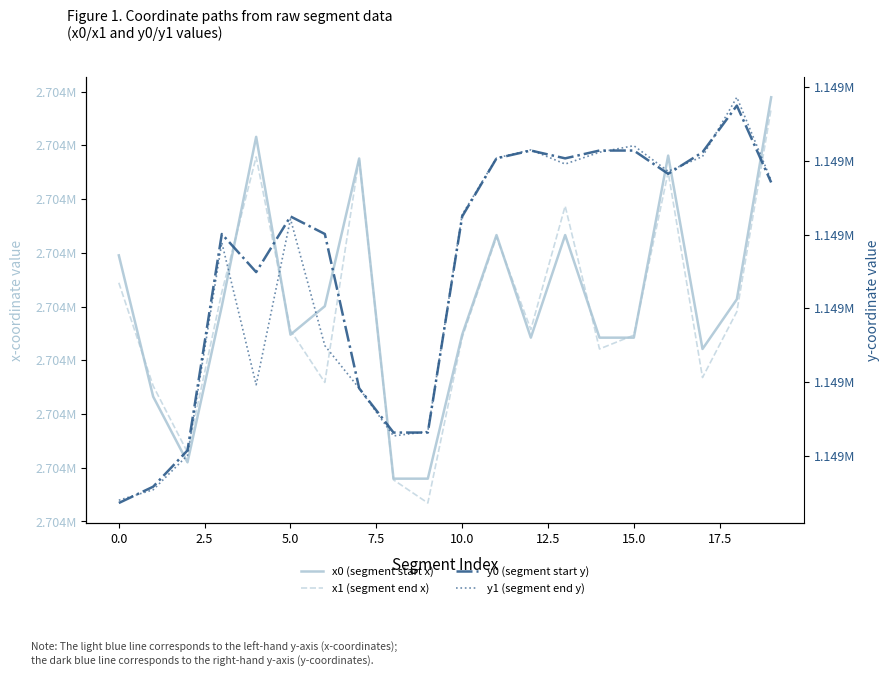

Reading left to right, what are all the values shown in this chart?

x0 (segment start x): 2703839.1	2703786.5	2703762.0	2703820.1	2703883.2	2703809.5	2703820.1	2703875.1	2703755.9	2703755.9	2703809.5	2703846.6	2703808.4	2703846.6	2703808.4	2703808.4	2703876.2	2703804.2	2703822.7	2703897.9
x1 (segment end x): 2703828.9	2703790.5	2703765.8	2703825.4	2703875.7	2703811.1	2703791.8	2703875.1	2703755.5	2703746.9	2703808.5	2703845.9	2703811.5	2703857.4	2703804.2	2703809.4	2703870.0	2703793.6	2703818.1	2703893.7
y0 (segment start y): 1149218.0	1149229.1	1149253.7	1149400.4	1149374.6	1149412.2	1149400.4	1149295.8	1149265.8	1149265.8	1149412.2	1149451.6	1149456.9	1149451.6	1149456.9	1149456.9	1149441.1	1149455.8	1149487.4	1149435.3
y1 (segment end y): 1149219.9	1149227.0	1149250.3	1149394.5	1149298.2	1149410.5	1149324.7	1149295.8	1149263.5	1149266.5	1149413.4	1149451.9	1149457.4	1149447.8	1149455.8	1149460.2	1149442.8	1149452.9	1149493.0	1149436.7